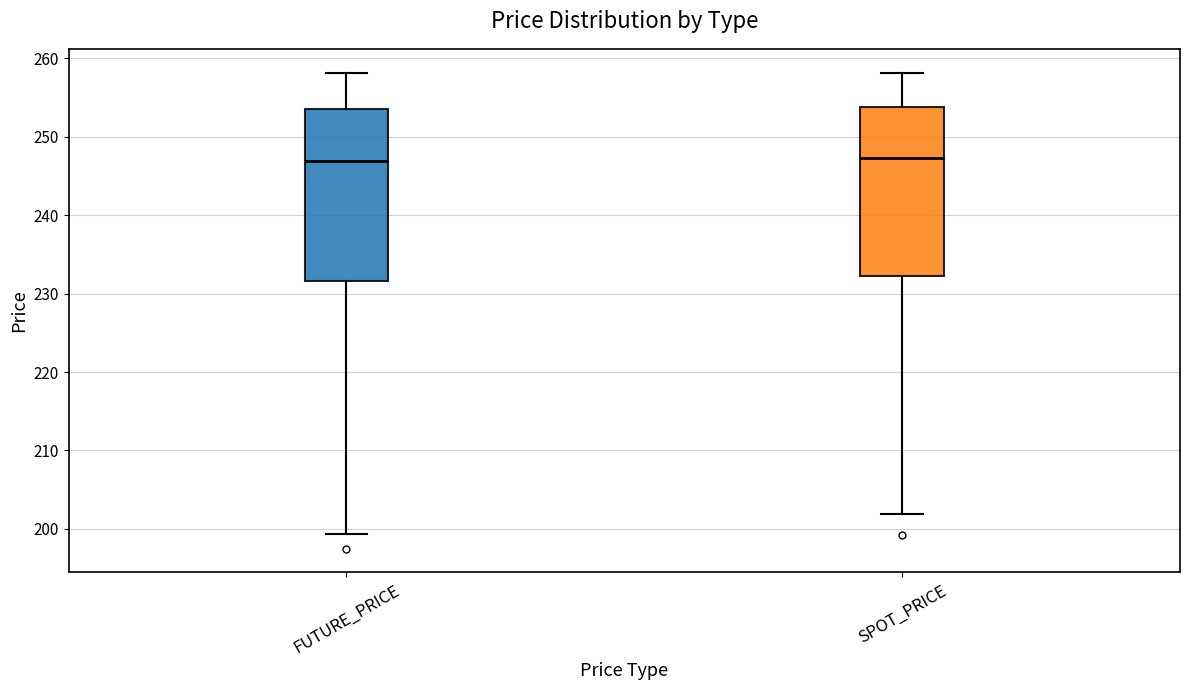

Where does the median line of the box for SPOT_PRICE sit on the y-axis? The values are not printed on the chart, so give them approximately, as read against the axis.

247